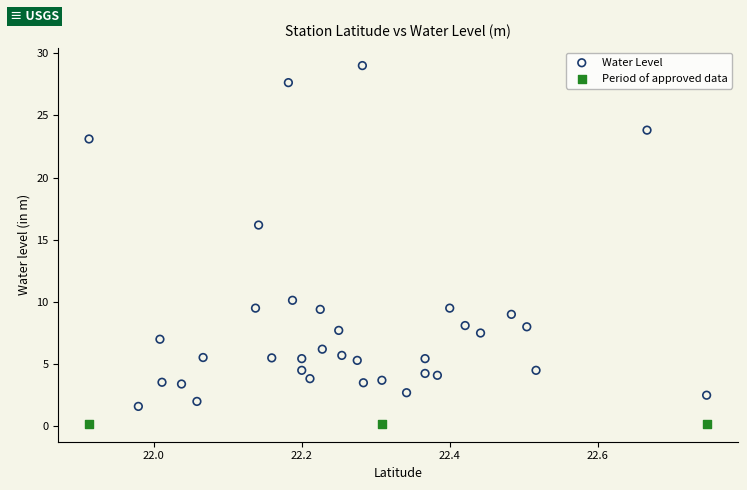

Which series contains the lowest Y value?

Period of approved data